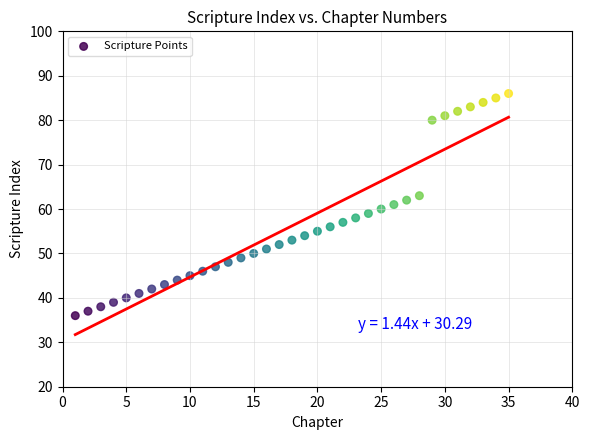

What is the range of X values (max minus min)?

34